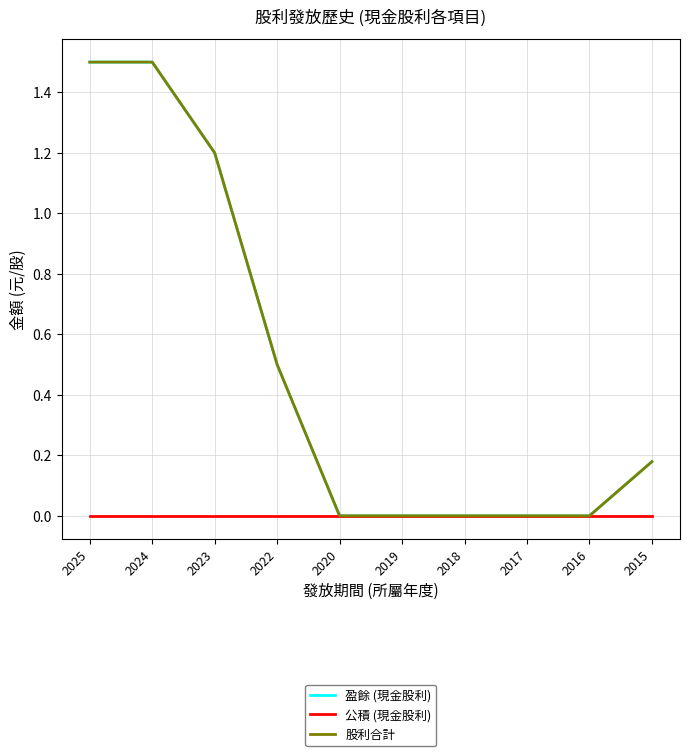

Reading right to left, what are all the values shown in this chart?

盈餘 (現金股利): 2015=0.2	2016=0.0	2017=0.0	2018=0.0	2019=0.0	2020=0.0	2022=0.5	2023=1.2	2024=1.5	2025=1.5
公積 (現金股利): 2015=0.0	2016=0.0	2017=0.0	2018=0.0	2019=0.0	2020=0.0	2022=0.0	2023=0.0	2024=0.0	2025=0.0
股利合計: 2015=0.2	2016=0.0	2017=0.0	2018=0.0	2019=0.0	2020=0.0	2022=0.5	2023=1.2	2024=1.5	2025=1.5